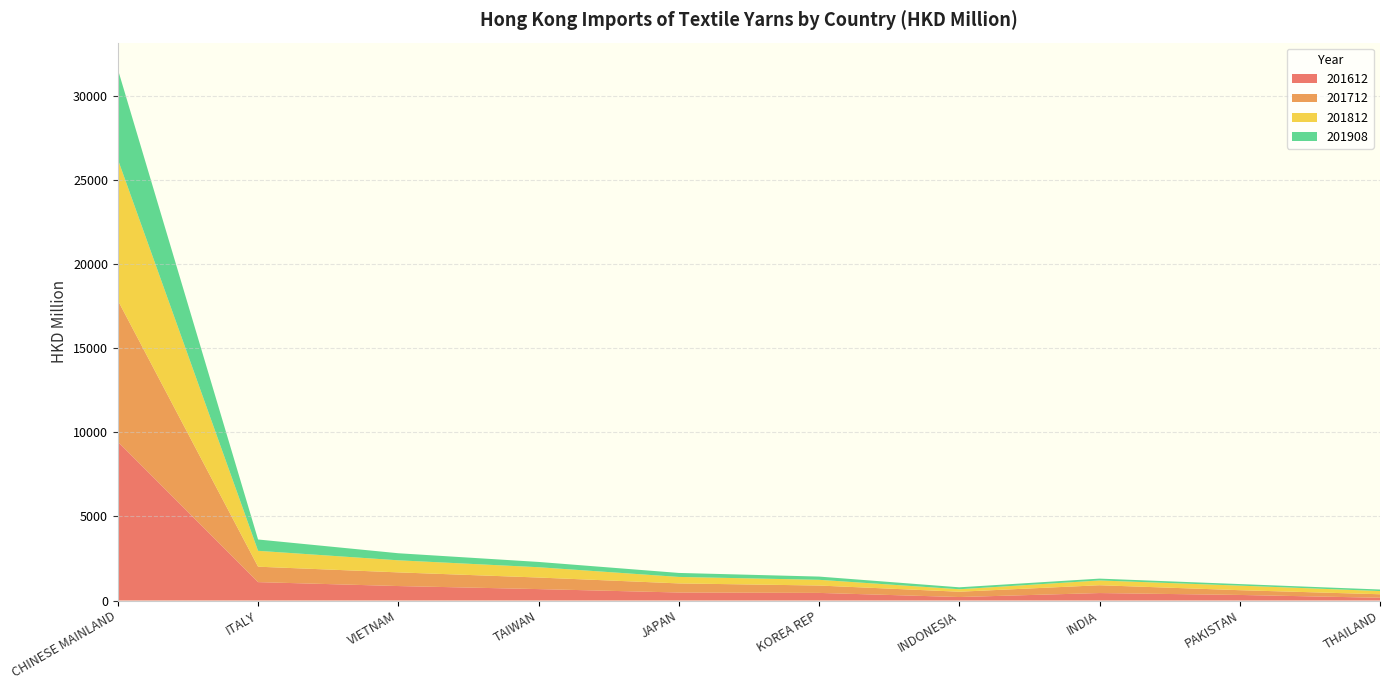

Reading right to left, transcribe all the data shown in this chart.

201612: 164.1	331.4	444.7	207.8	452.9	477.0	680.2	861.3	1095.0	9446.4
201712: 209.0	283.3	464.9	315.6	439.2	541.3	688.3	813.4	917.9	8416.2
201812: 191.1	271.3	283.9	148.3	340.5	385.4	613.0	718.9	944.9	8397.4
201908: 90.6	92.7	109.5	114.4	192.1	237.8	314.6	419.6	674.0	5358.6